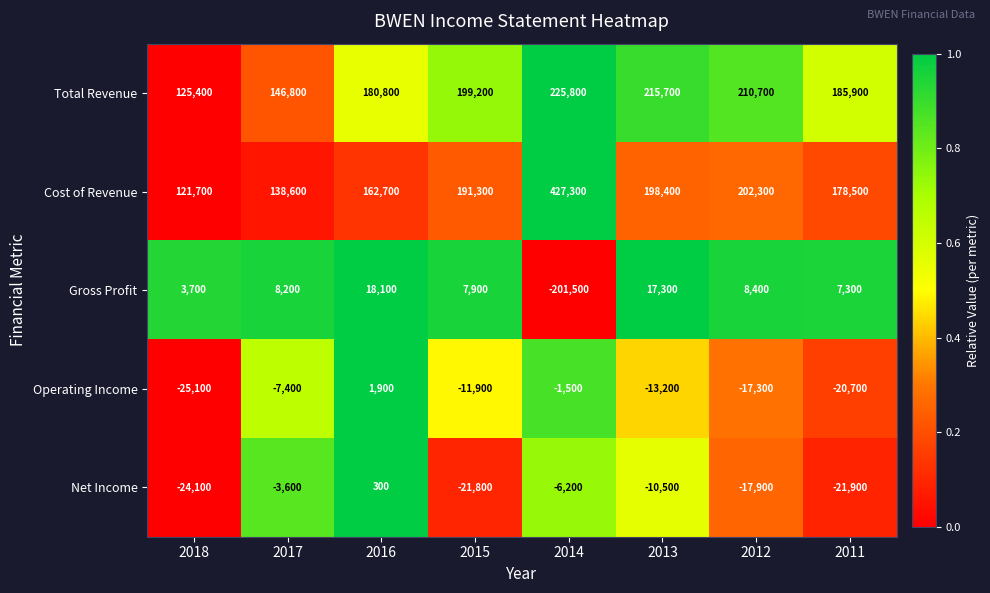

What is the total value across all series at 2014?

443900